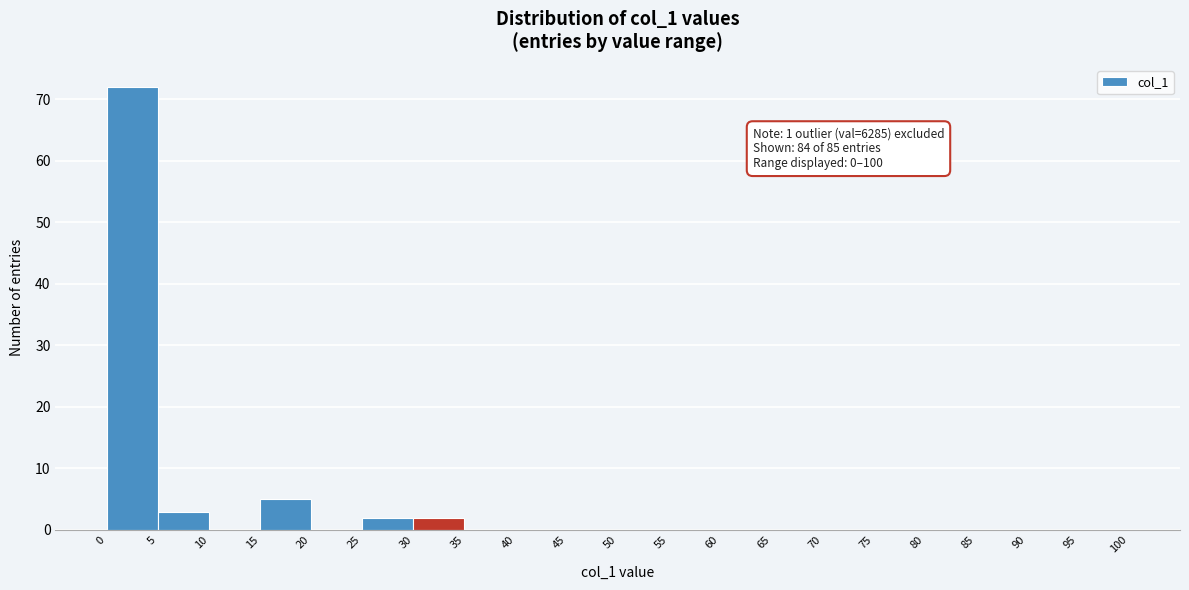

Which range on the x-axis has the tallest bar?

0 to 5